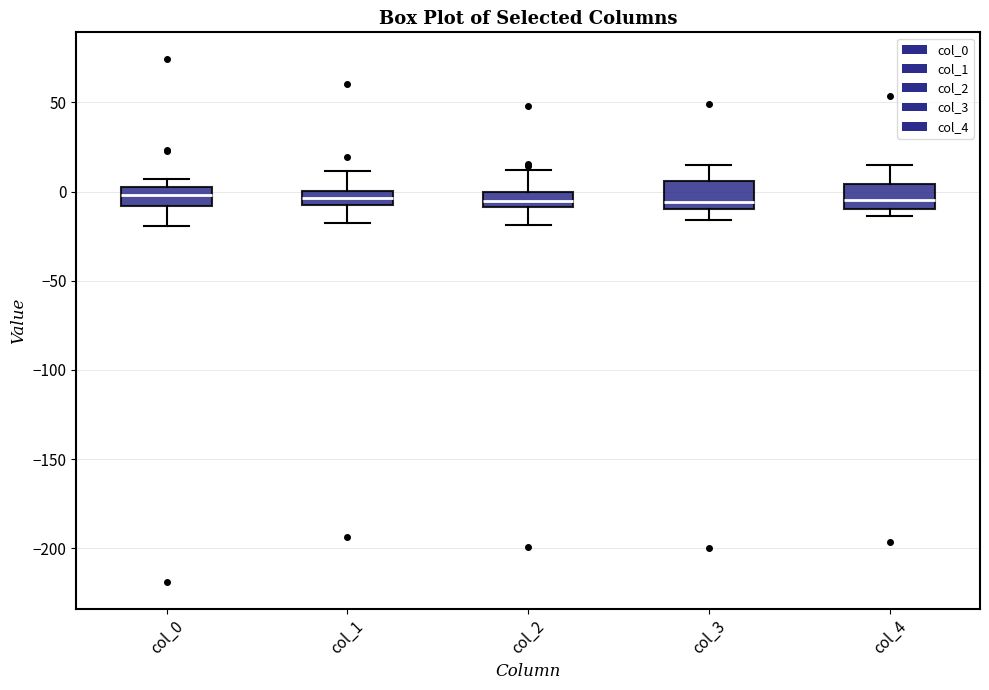

Where does the lower whisker of the box for col_1 end on the y-axis? The values are not printed on the chart, so give them approximately, as read against the axis.

-20